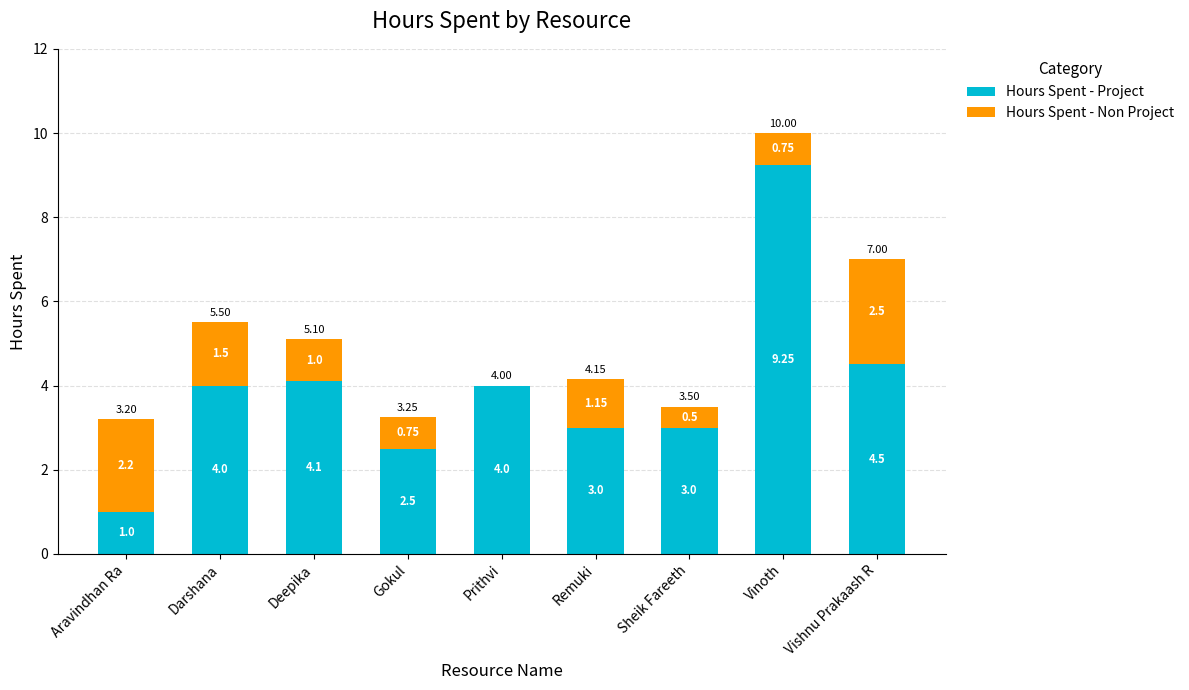

At which label does Hours Spent - Project reach its peak?

Vinoth